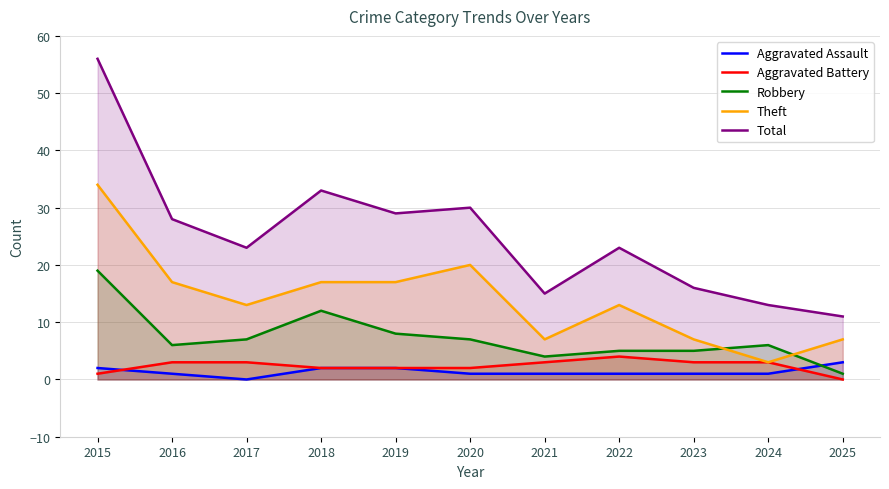

At which category does the chart reach its peak across all series?

2015